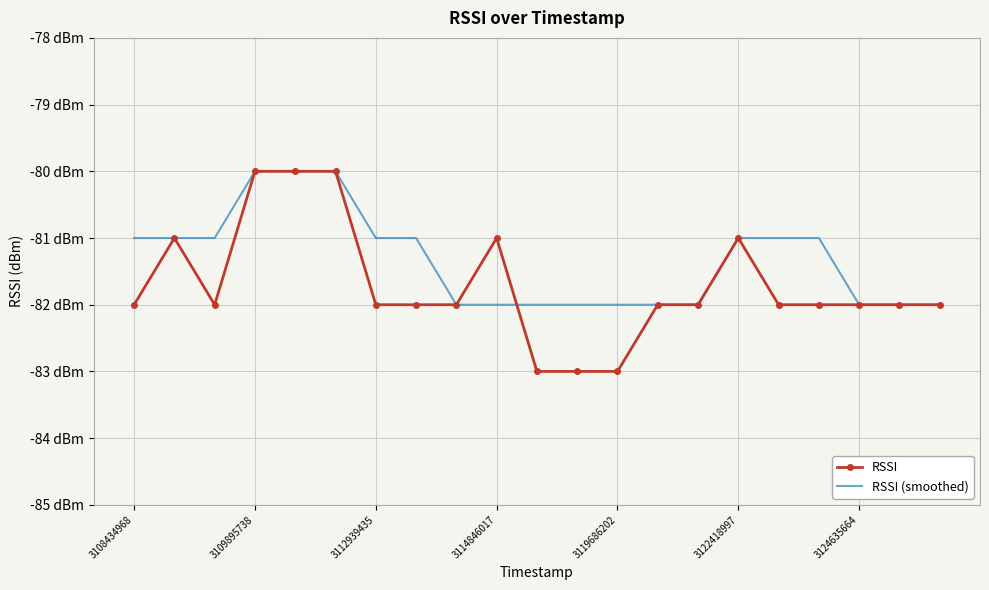

How many times do RSSI (smoothed) and RSSI cross each other?

1